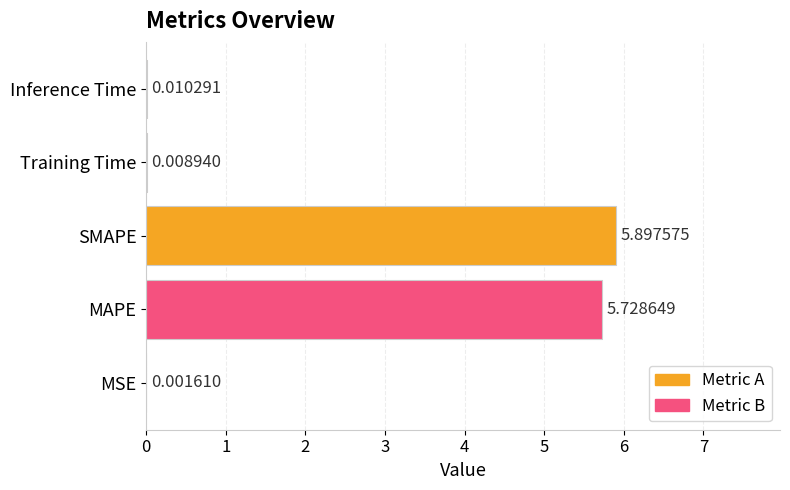

Which category has the highest value across all series?

SMAPE